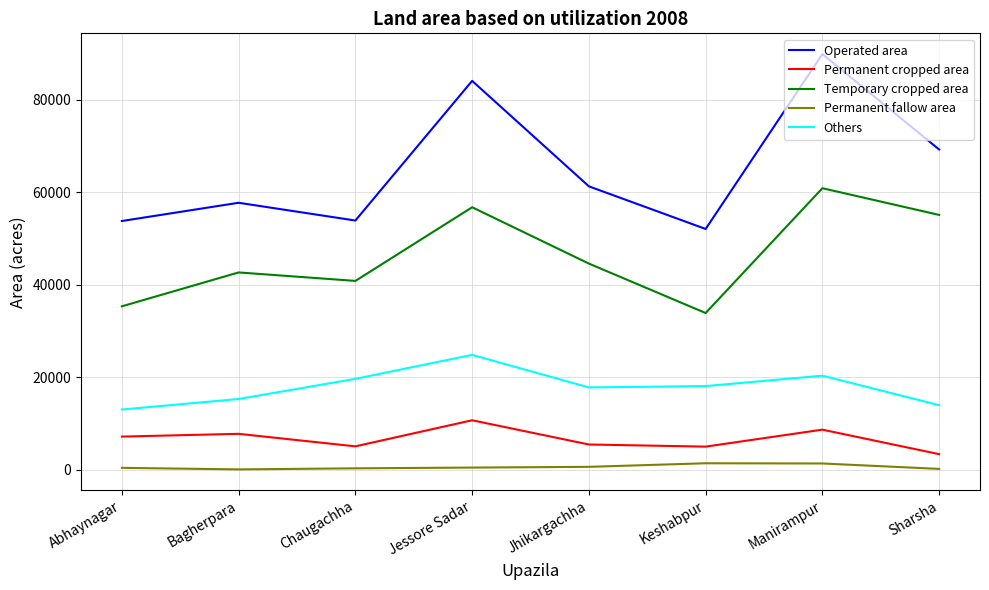

What position from the right is Chaugachha?

6